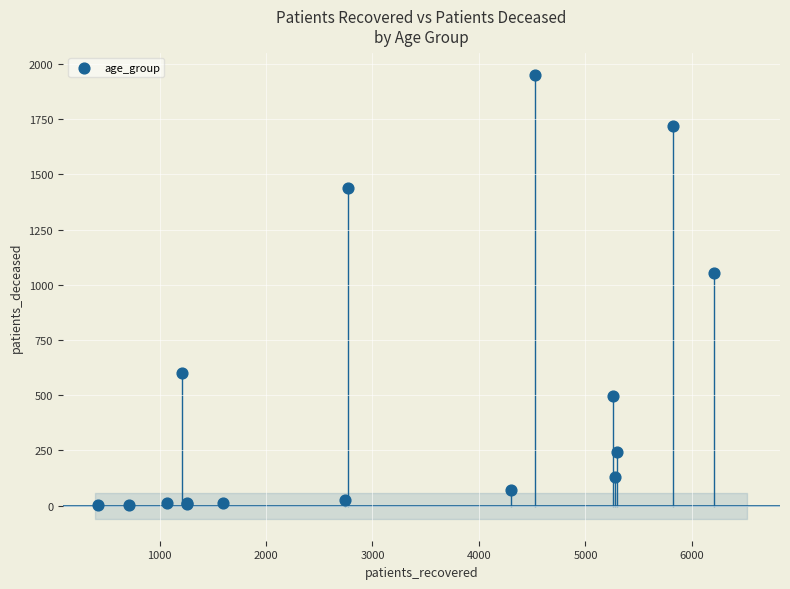

What Y value in the scatter plot is closest to 976?

1051